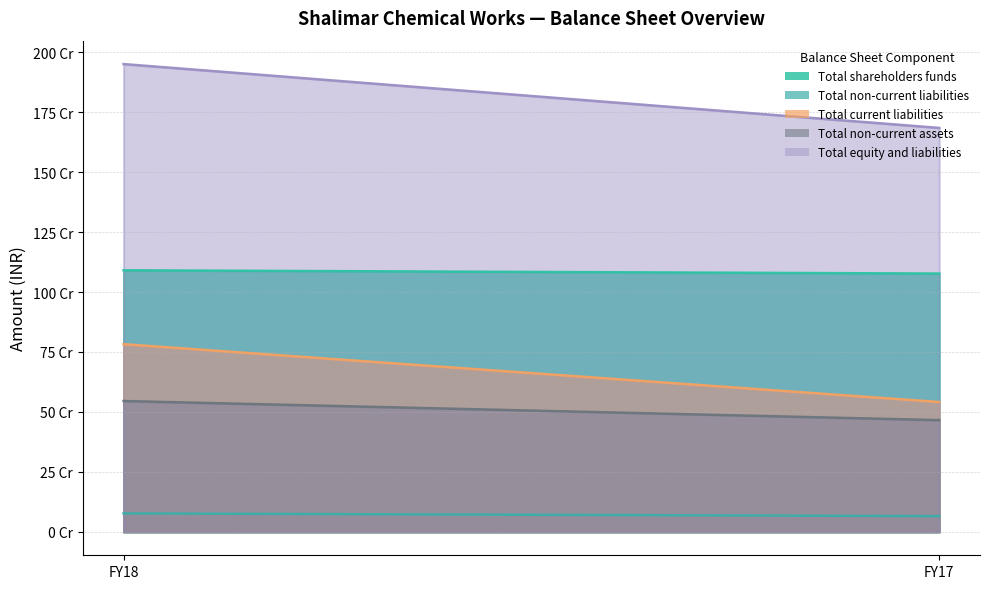

At which category does the chart reach its peak across all series?

FY18